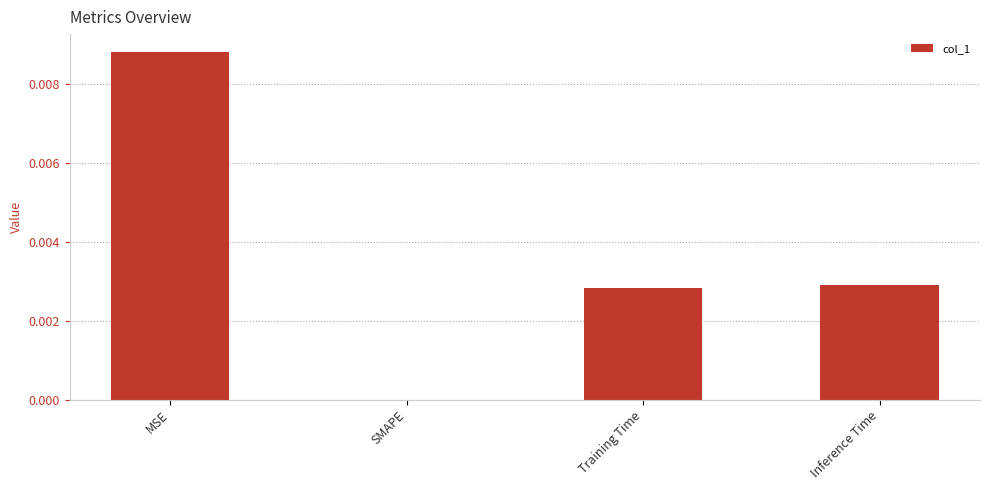

At which category does the chart reach its peak across all series?

MSE